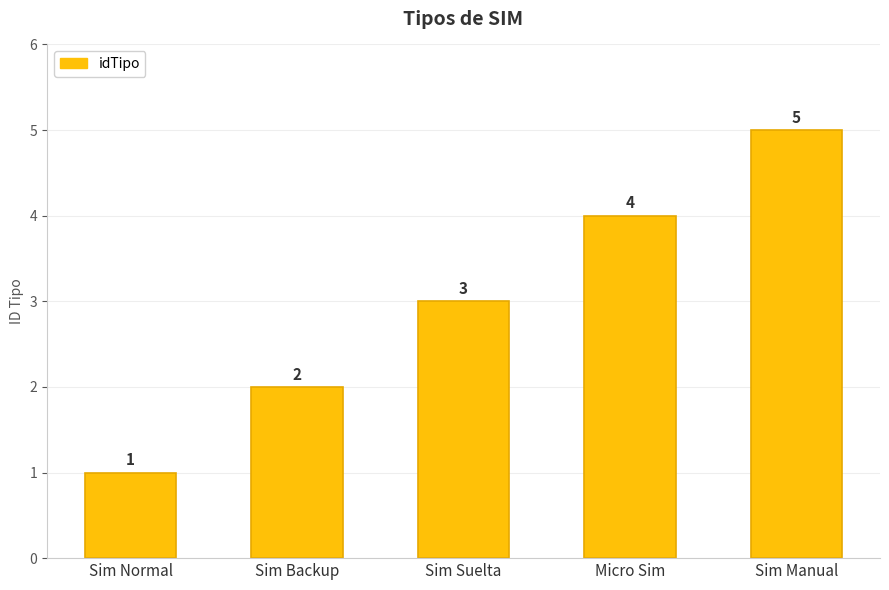

At which category does the chart reach its minimum across all series?

Sim Normal